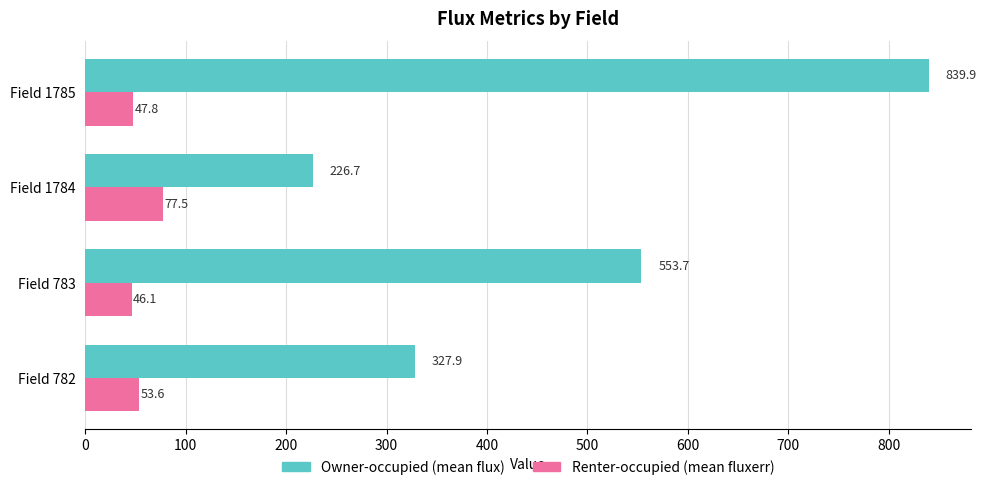

What is the difference between the highest and lowest values at Field 1784?

149.2